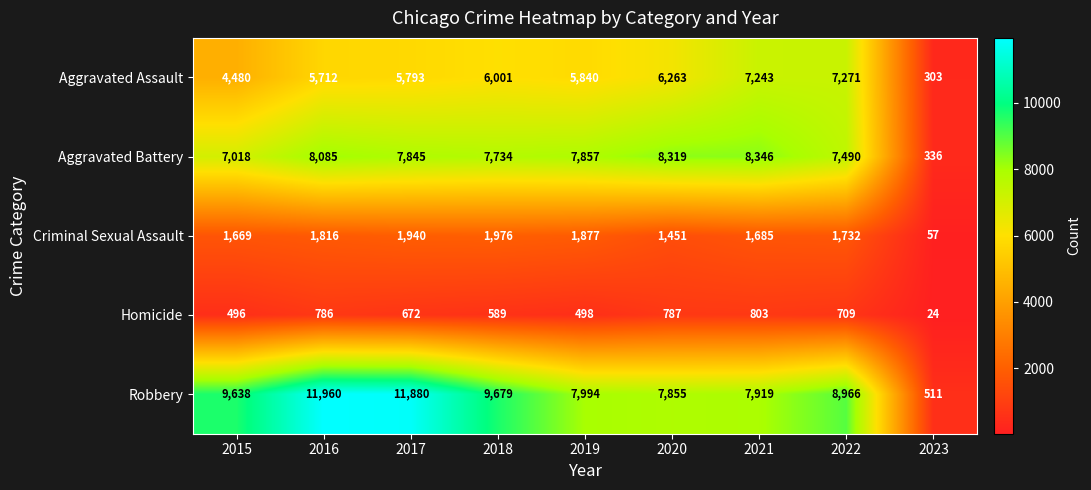

What is the sum of all Robbery values?

76402